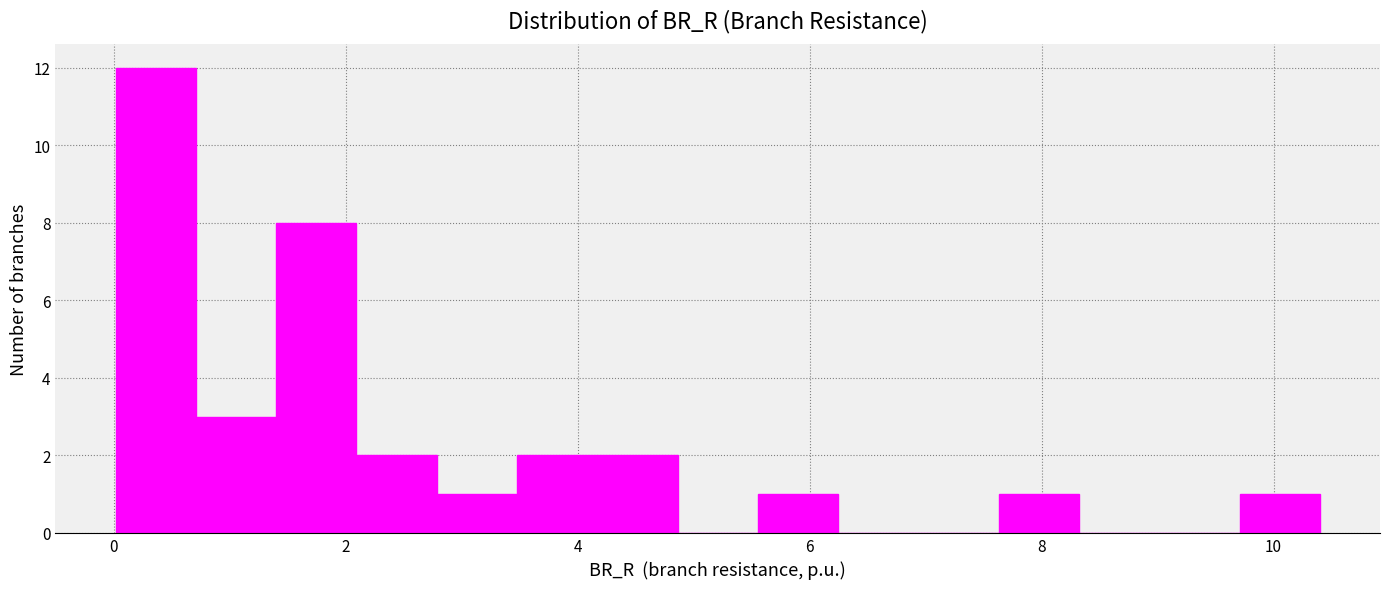

Around what value on the x-axis is the tallest bar? Give the approximate position of its centre, as read against the axis.

0.4